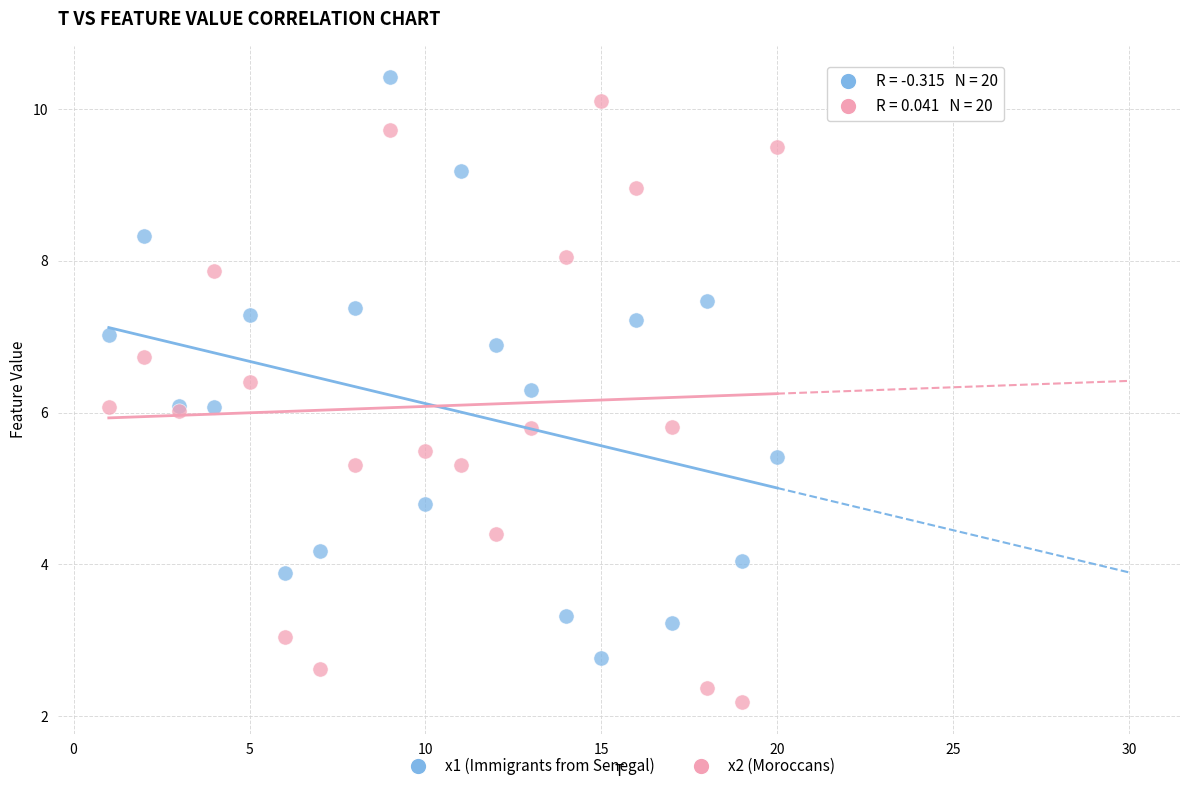

Which series has the largest Y range (max minus min)?

x2 (Moroccans)